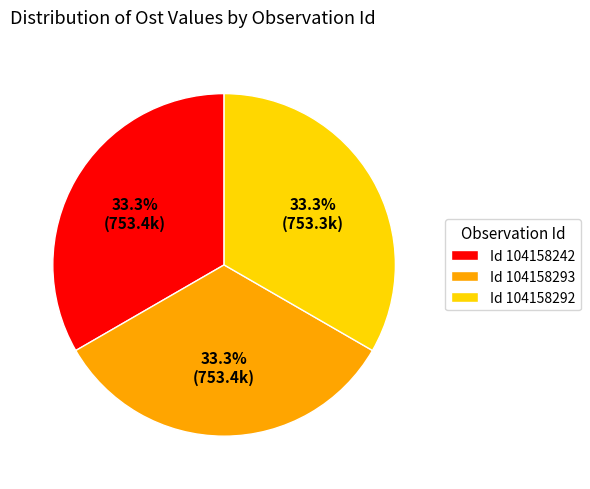

Is there a majority slice in this chart?

No